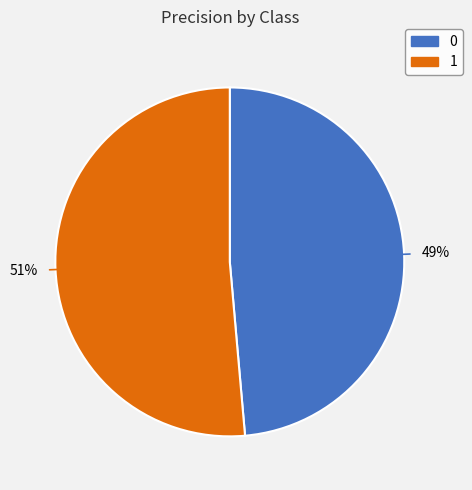

How many slices are in this pie chart?

2